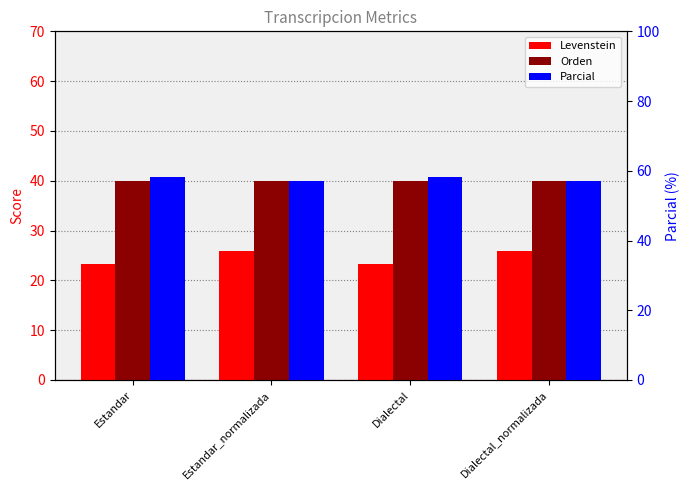

How many bars are there in total?

12